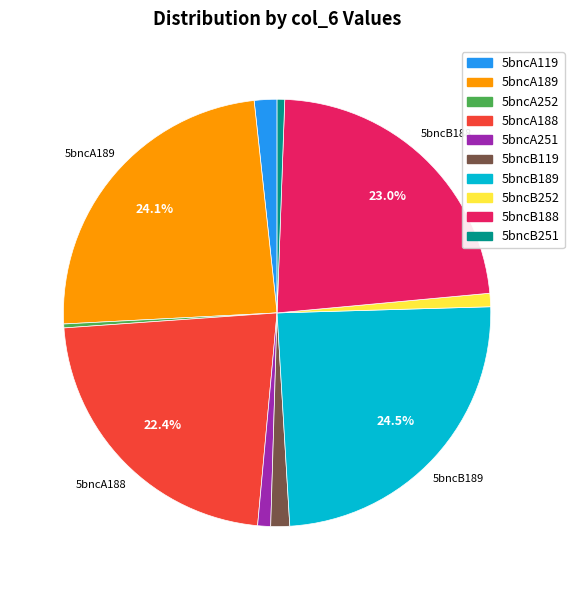

What portion of the pie excludes 5bncB188?

77.0%